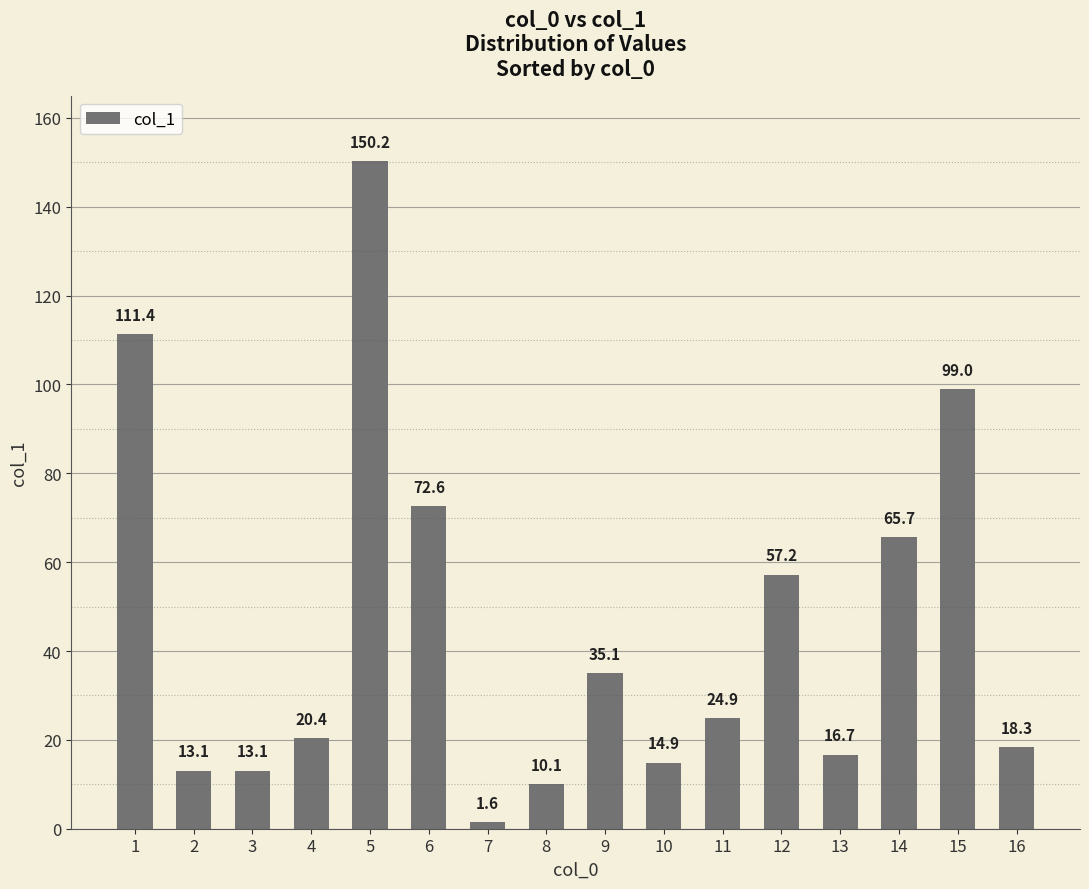

What is the ratio of the value at 9 to the value at 16?

1.9